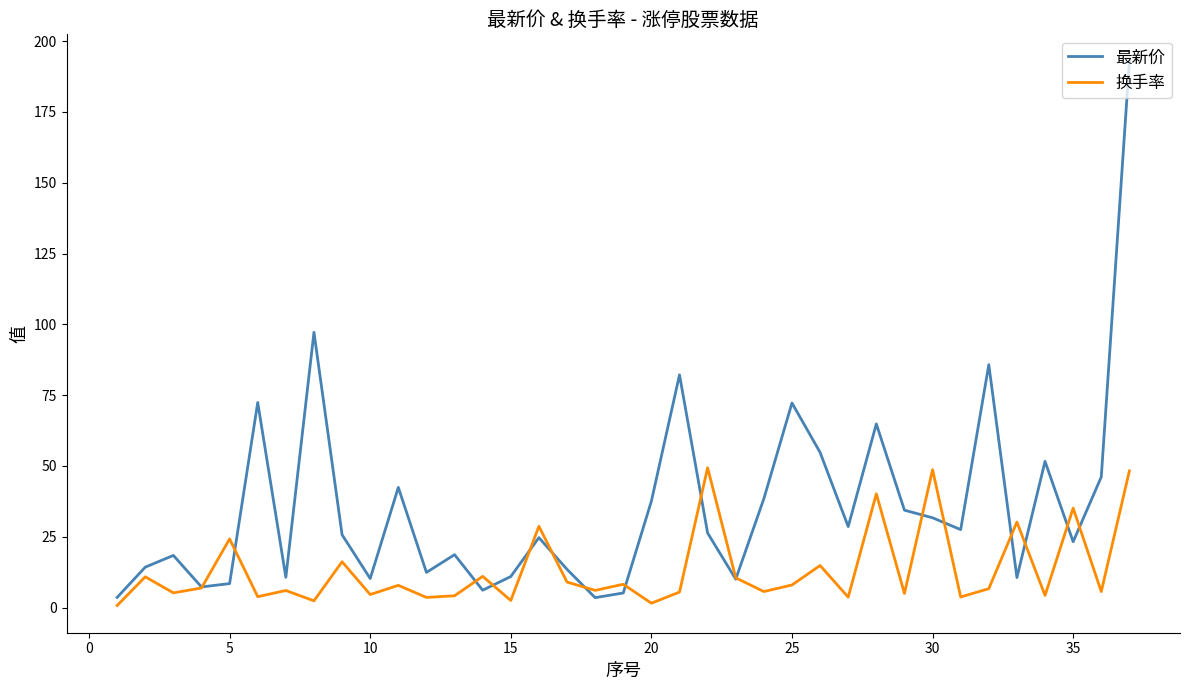

How many categories are shown in the chart?

37